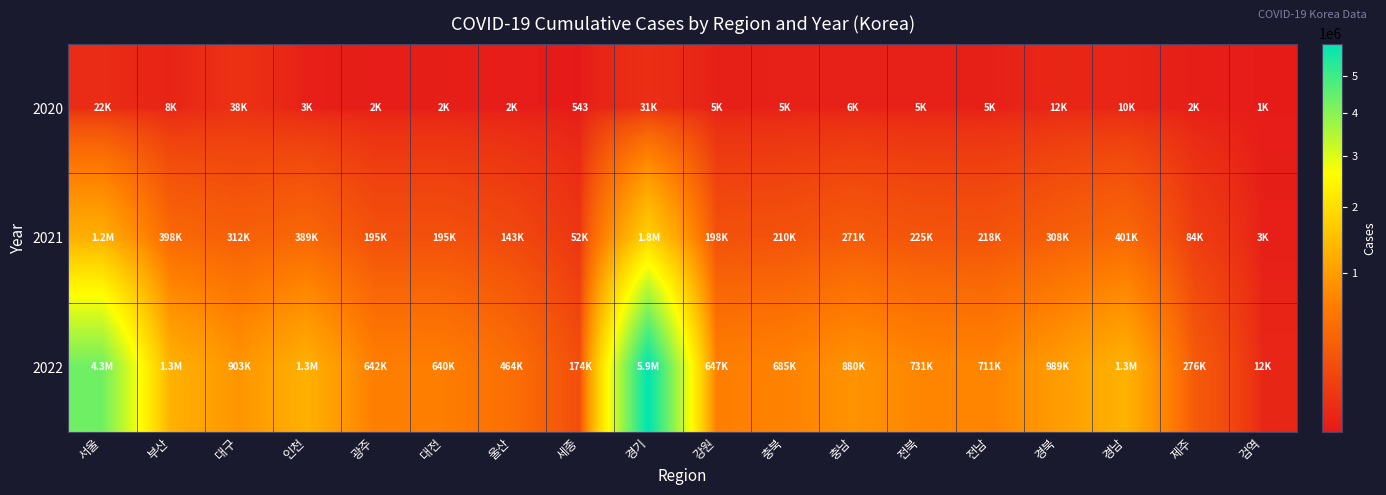

Is it true that 2020 equals 543 at 세종?

True